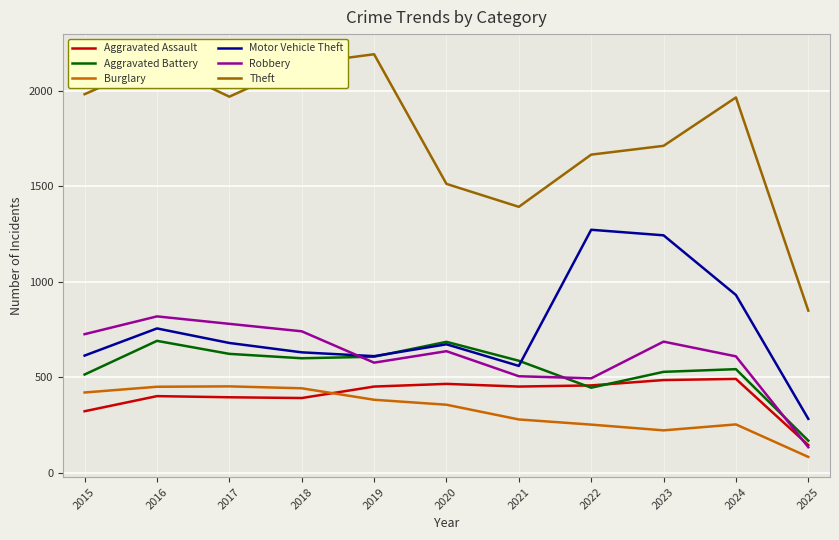

At which label does Theft first exceed 1964?

2015